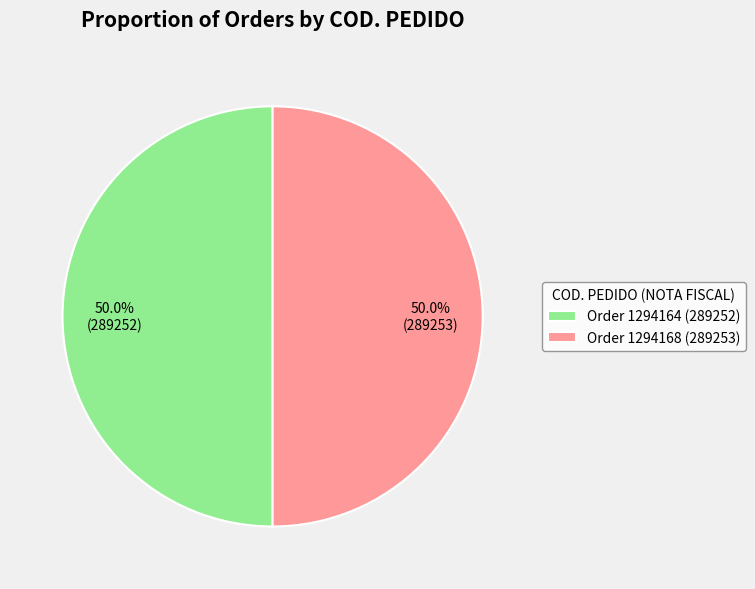

What percentage is NOT represented by Order 1294164 (289252)?

50.0%